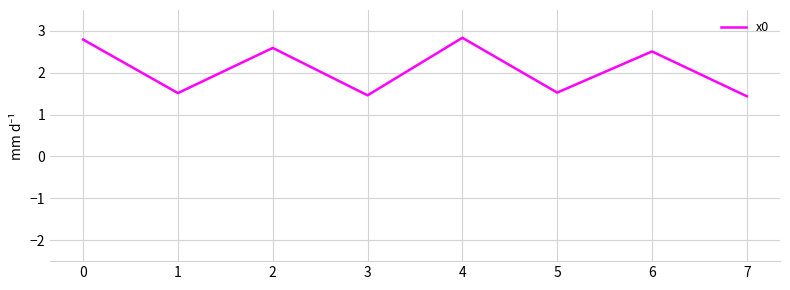

The chart shows a value of 1.4 at 7. True or false?

True